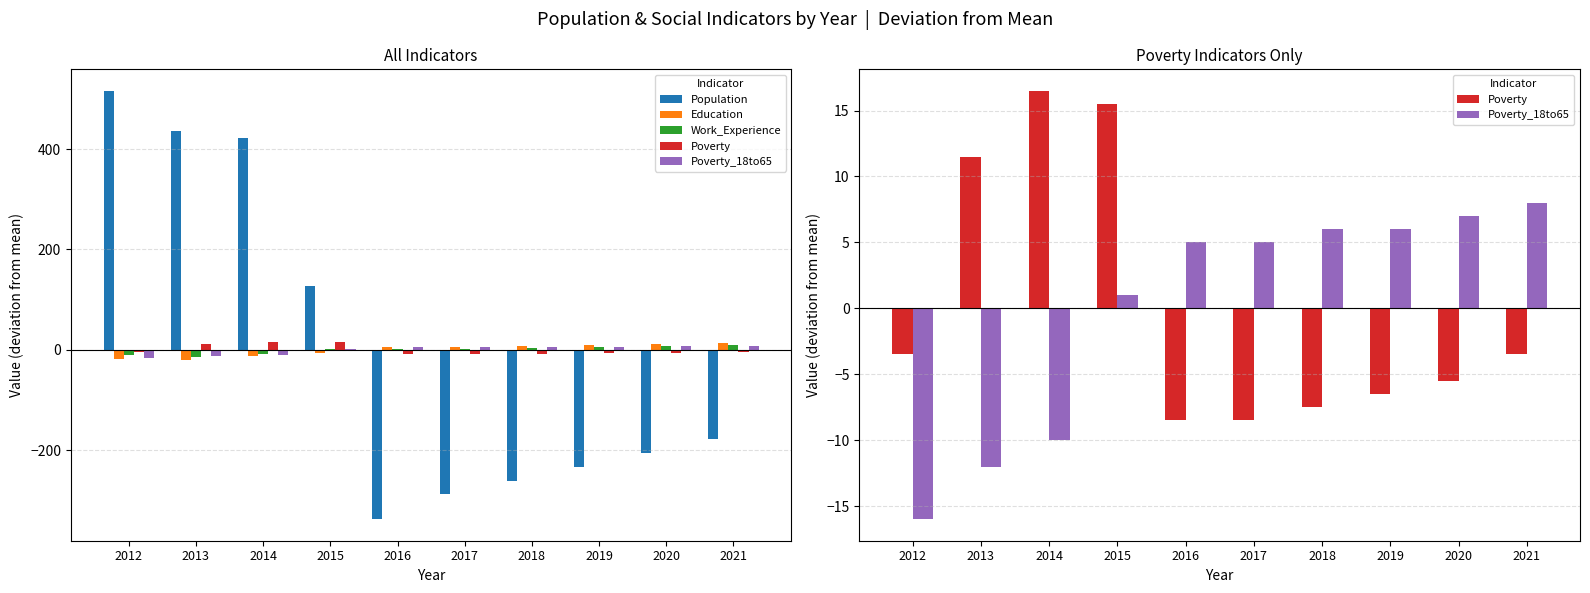

What is the minimum value for Work_Experience?

-14.5